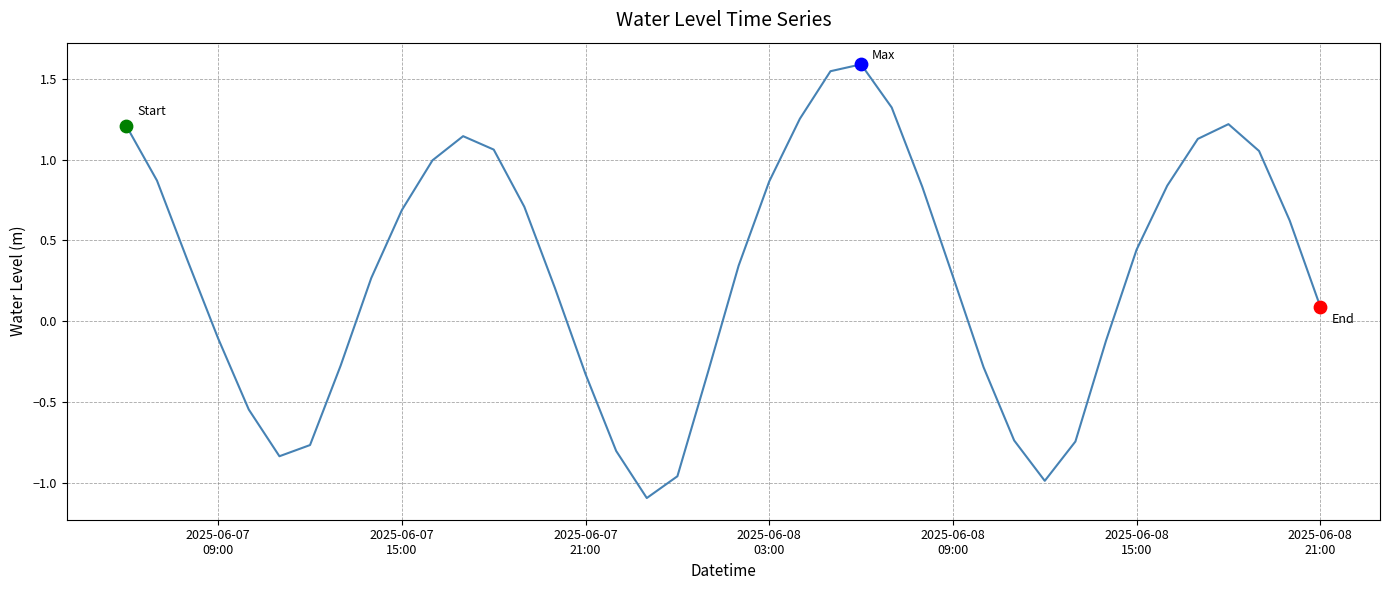

What is the difference between the maximum and minimum values?

2.7